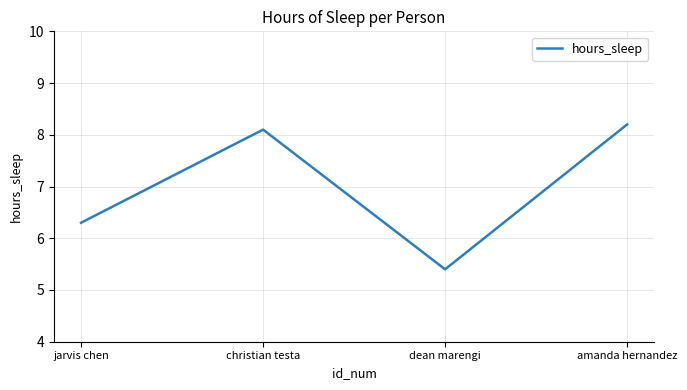

Rank the categories by value from lowest to highest.

dean marengi, jarvis chen, christian testa, amanda hernandez